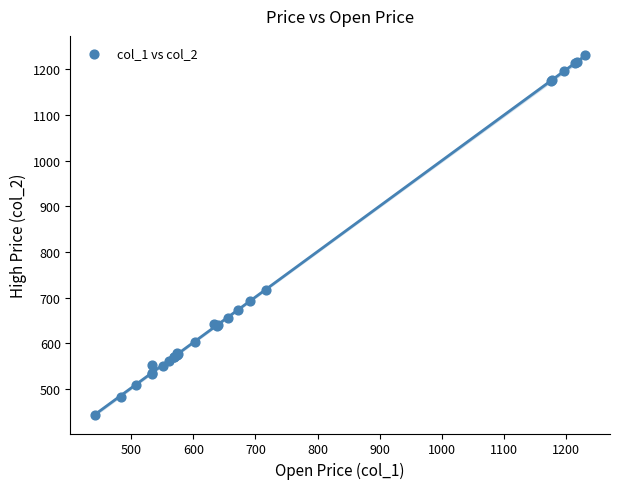

What Y value in the scatter plot is closest to 836?

717.4